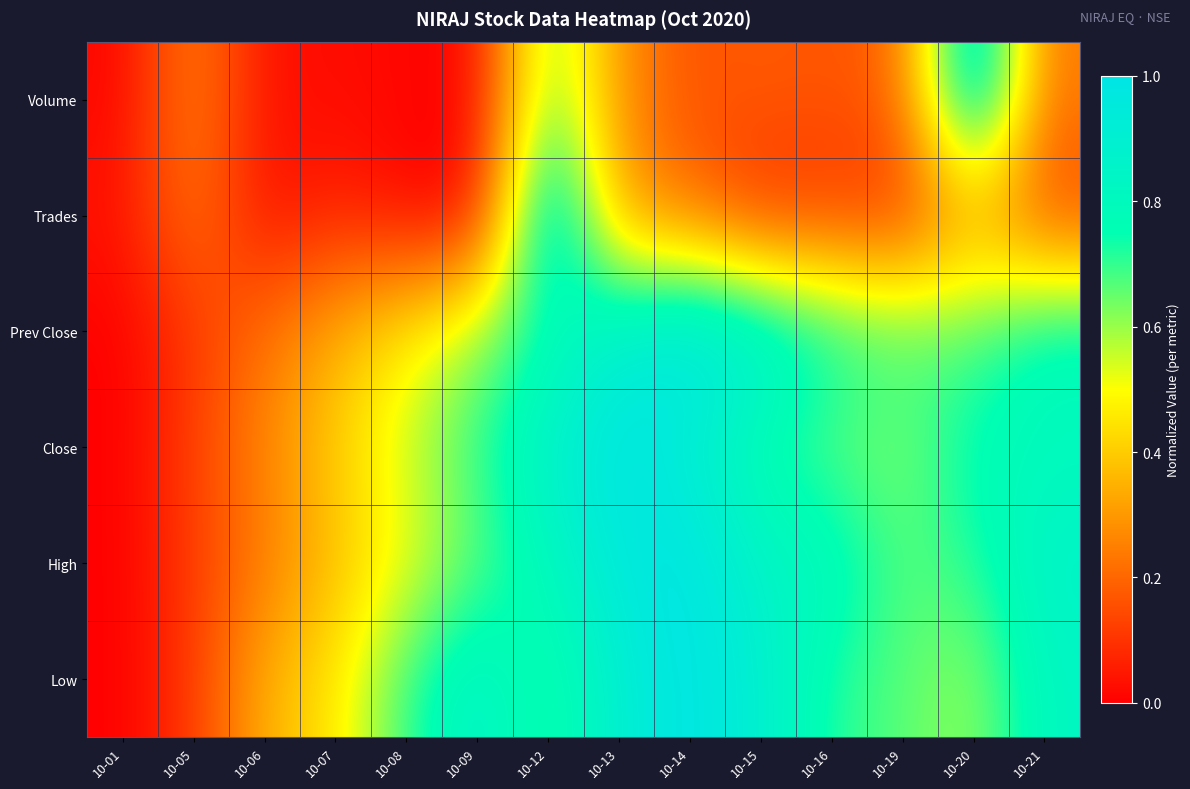

How many categories are shown in the chart?

14